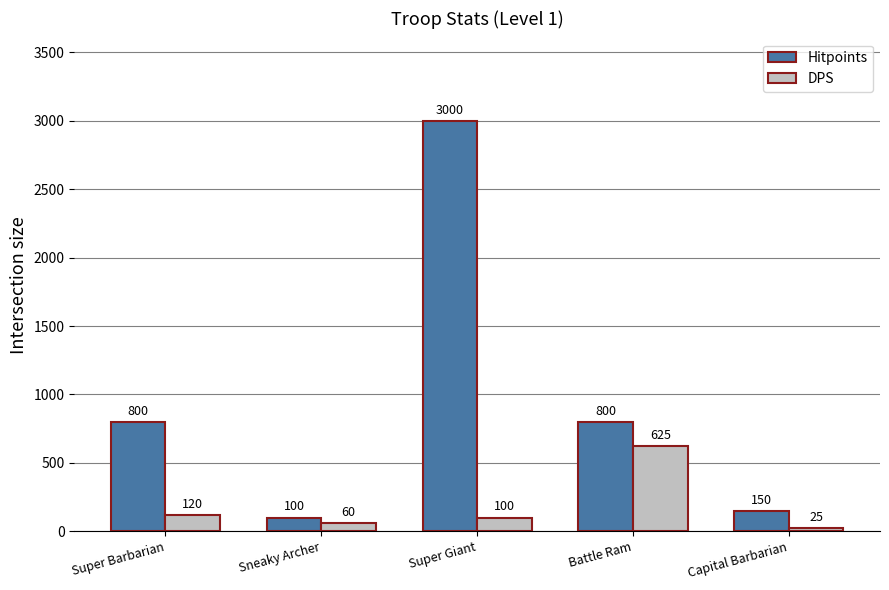

At which category does the chart reach its minimum across all series?

Capital Barbarian